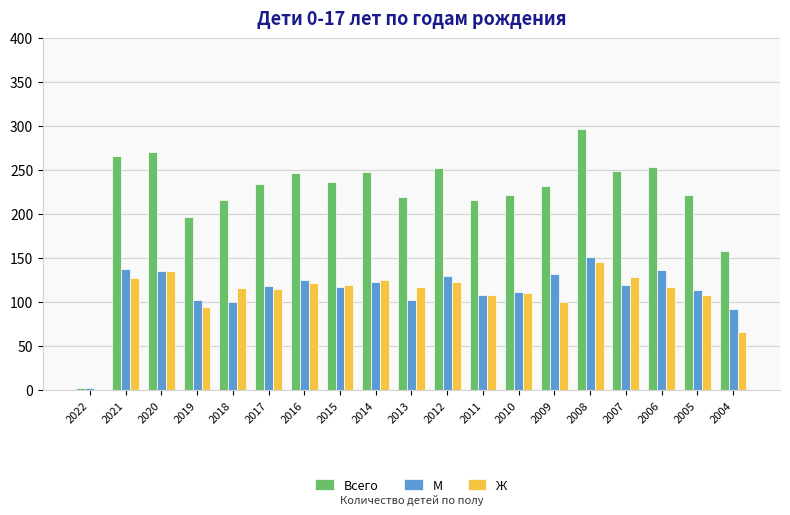

What is the sum of all Всего values?

4242